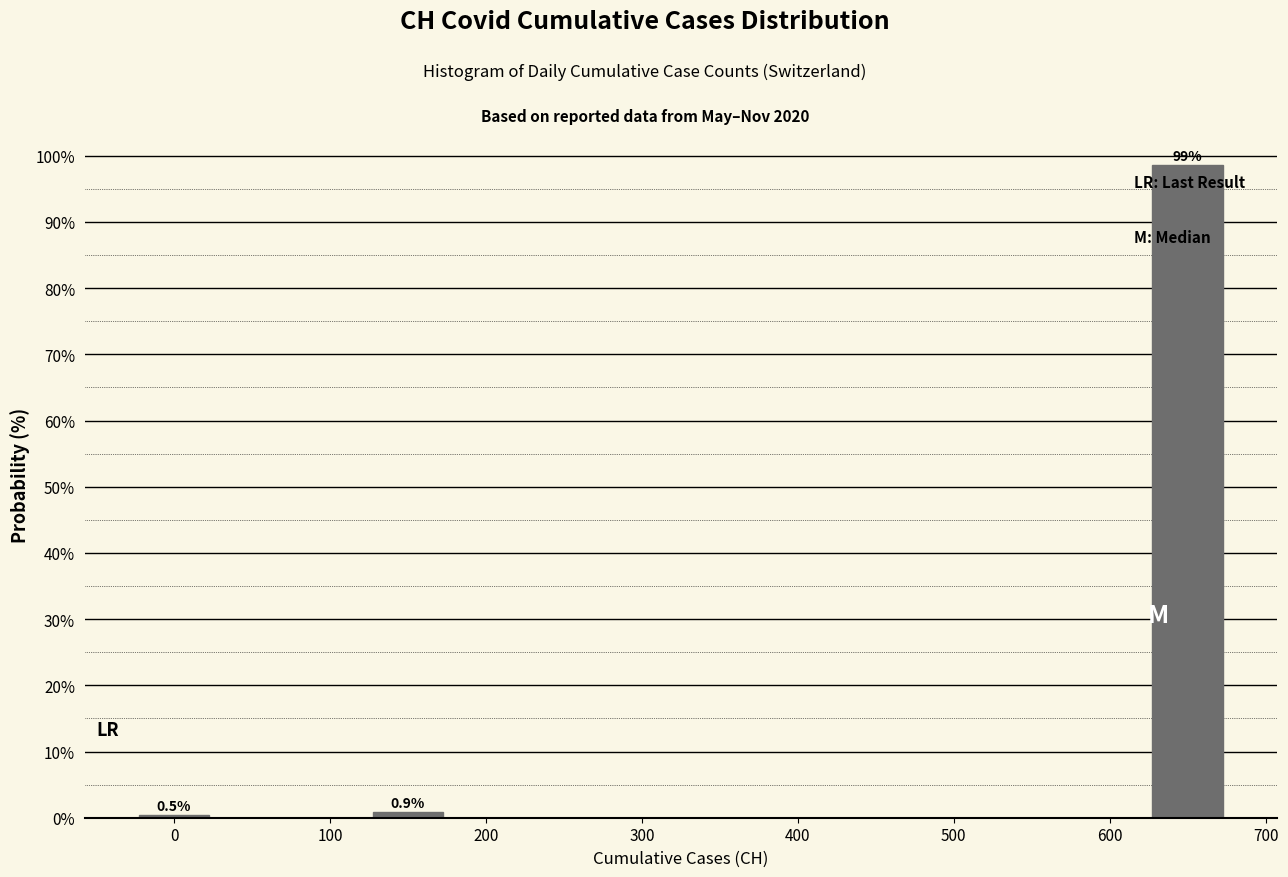

Over which range of the x-axis is the bar tallest?

625 to 675